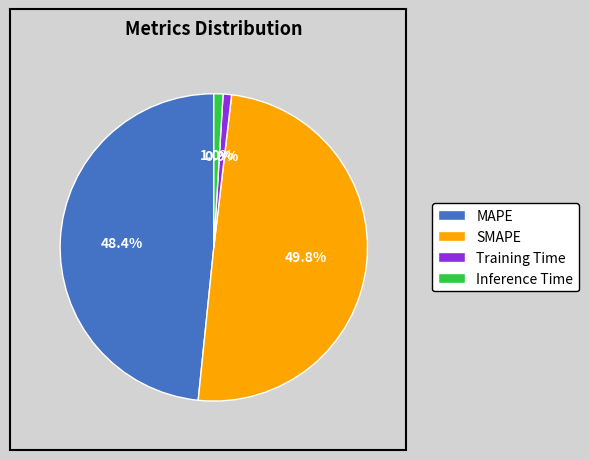

To the nearest percent, what is the average slice percentage?

25%